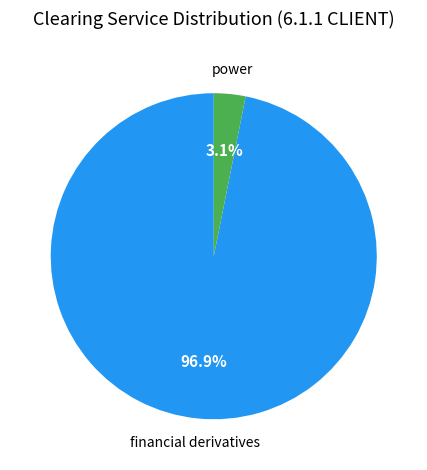

Count the number of slices in the pie.

2